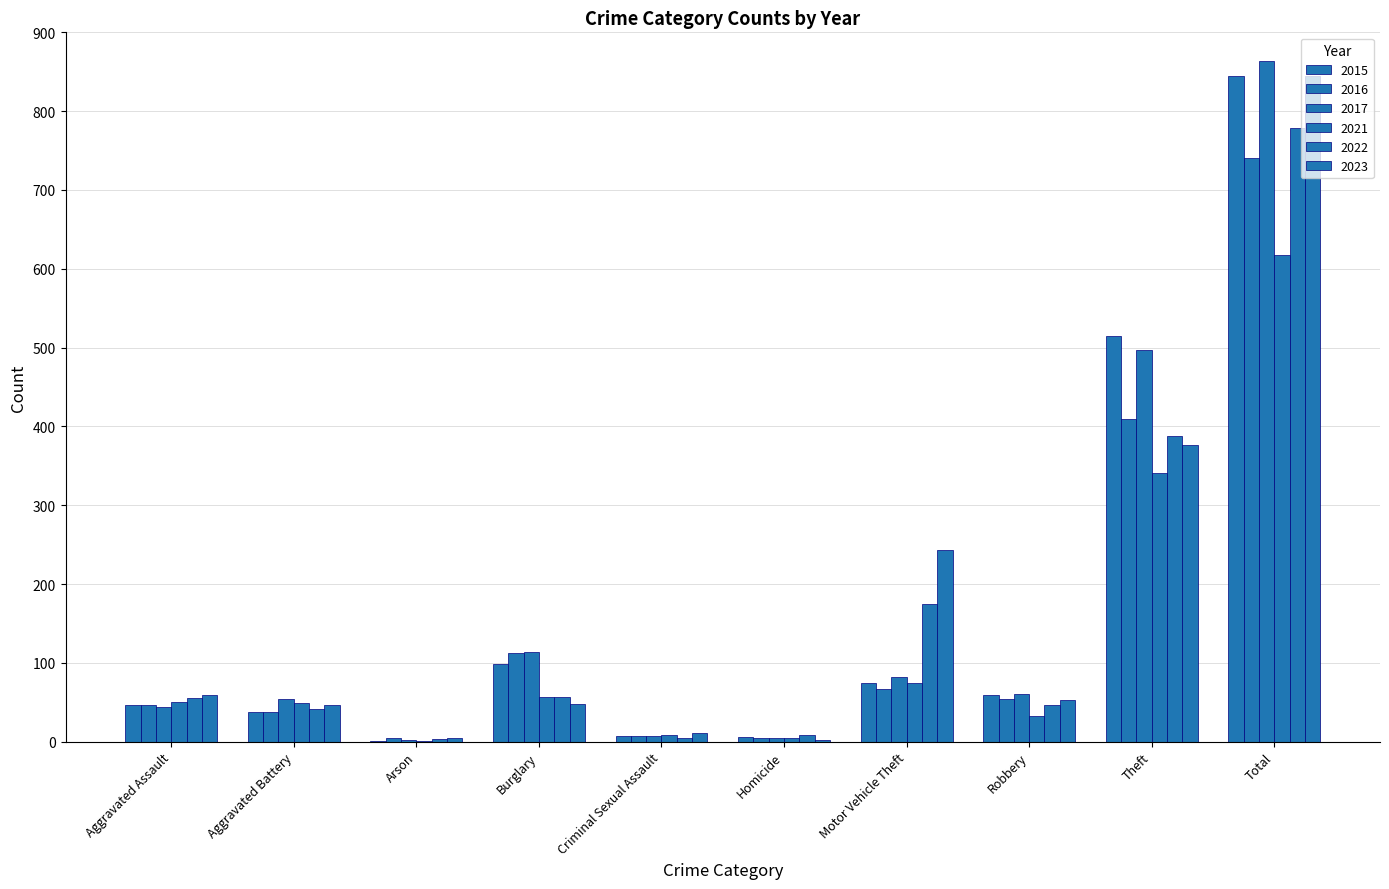

Are the bars grouped side by side (vs. stacked)?

Yes